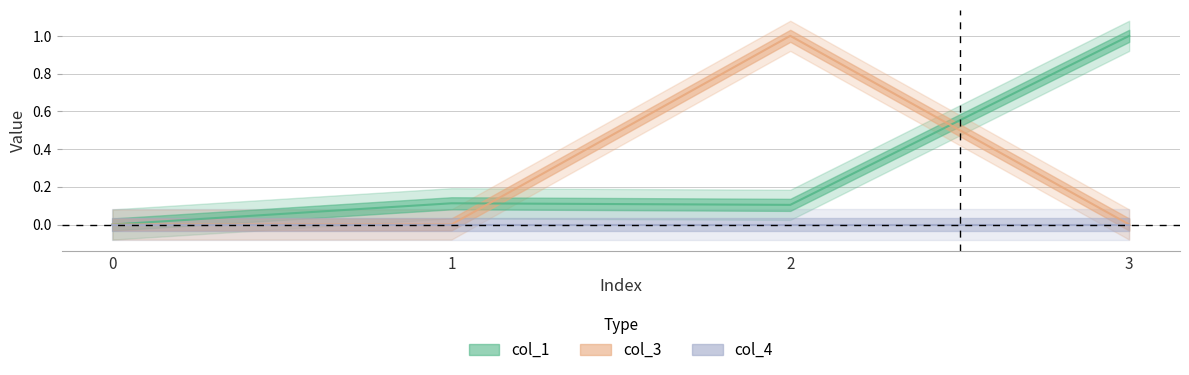

What is the value of the col_1 point at the 4th from the left?

1.0